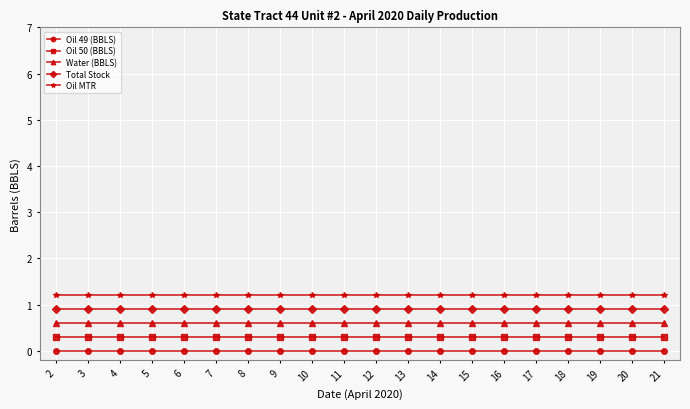

Reading left to right, list all the values displayed in this chart.

Oil 49 (BBLS): 2=0.0	3=0.0	4=0.0	5=0.0	6=0.0	7=0.0	8=0.0	9=0.0	10=0.0	11=0.0	12=0.0	13=0.0	14=0.0	15=0.0	16=0.0	17=0.0	18=0.0	19=0.0	20=0.0	21=0.0
Oil 50 (BBLS): 2=0.3	3=0.3	4=0.3	5=0.3	6=0.3	7=0.3	8=0.3	9=0.3	10=0.3	11=0.3	12=0.3	13=0.3	14=0.3	15=0.3	16=0.3	17=0.3	18=0.3	19=0.3	20=0.3	21=0.3
Water (BBLS): 2=0.6	3=0.6	4=0.6	5=0.6	6=0.6	7=0.6	8=0.6	9=0.6	10=0.6	11=0.6	12=0.6	13=0.6	14=0.6	15=0.6	16=0.6	17=0.6	18=0.6	19=0.6	20=0.6	21=0.6
Total Stock: 2=0.9	3=0.9	4=0.9	5=0.9	6=0.9	7=0.9	8=0.9	9=0.9	10=0.9	11=0.9	12=0.9	13=0.9	14=0.9	15=0.9	16=0.9	17=0.9	18=0.9	19=0.9	20=0.9	21=0.9
Oil MTR: 2=1.2	3=1.2	4=1.2	5=1.2	6=1.2	7=1.2	8=1.2	9=1.2	10=1.2	11=1.2	12=1.2	13=1.2	14=1.2	15=1.2	16=1.2	17=1.2	18=1.2	19=1.2	20=1.2	21=1.2